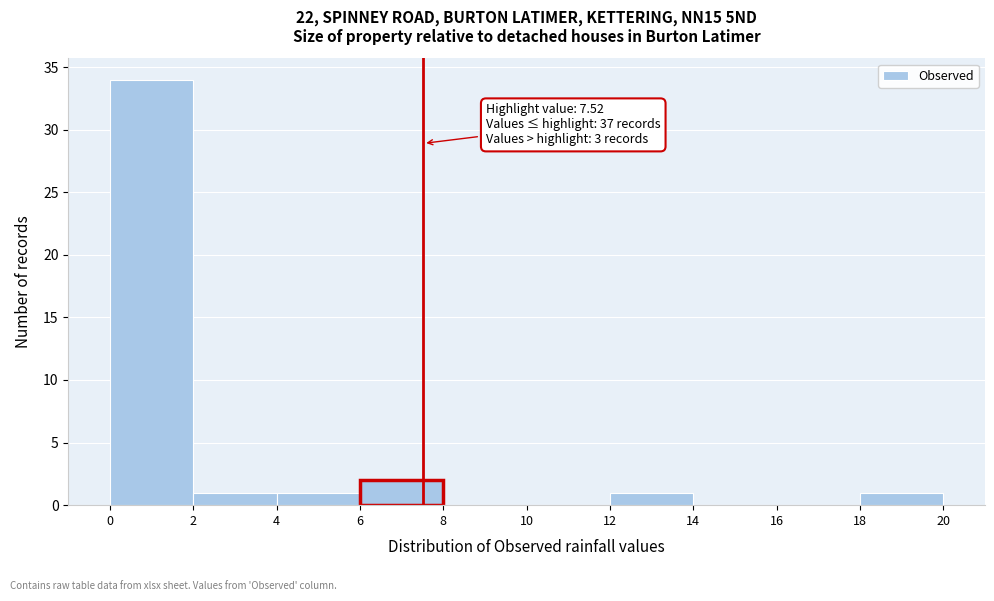

Which range on the x-axis has the tallest bar?

0 to 2